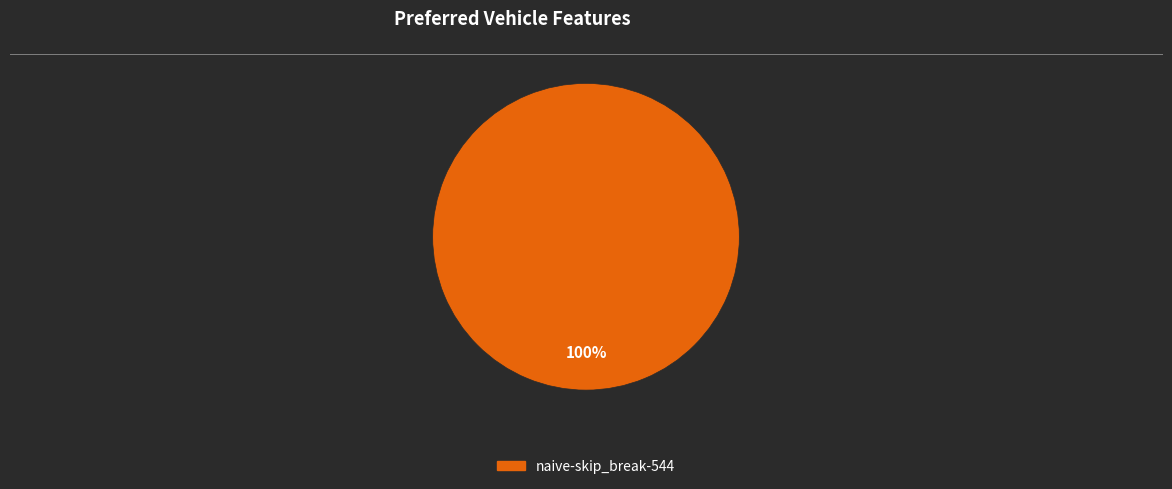

Is there any slice that represents more than half of the pie?

Yes